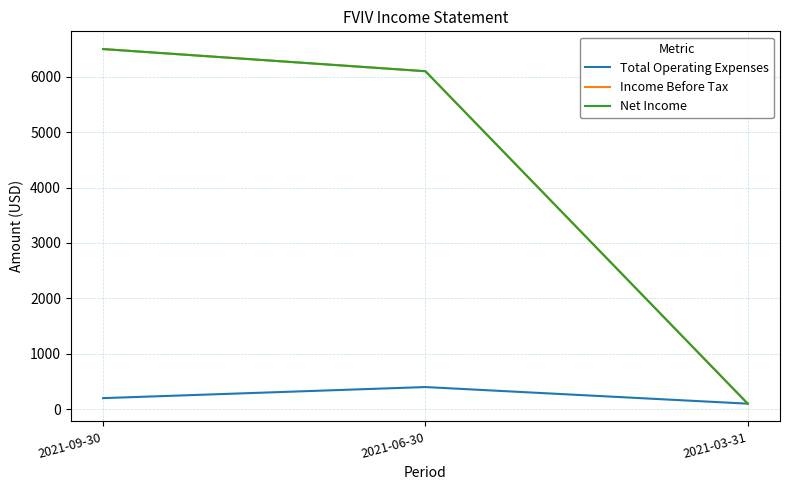

Which category has the highest value in the Net Income series?

2021-09-30